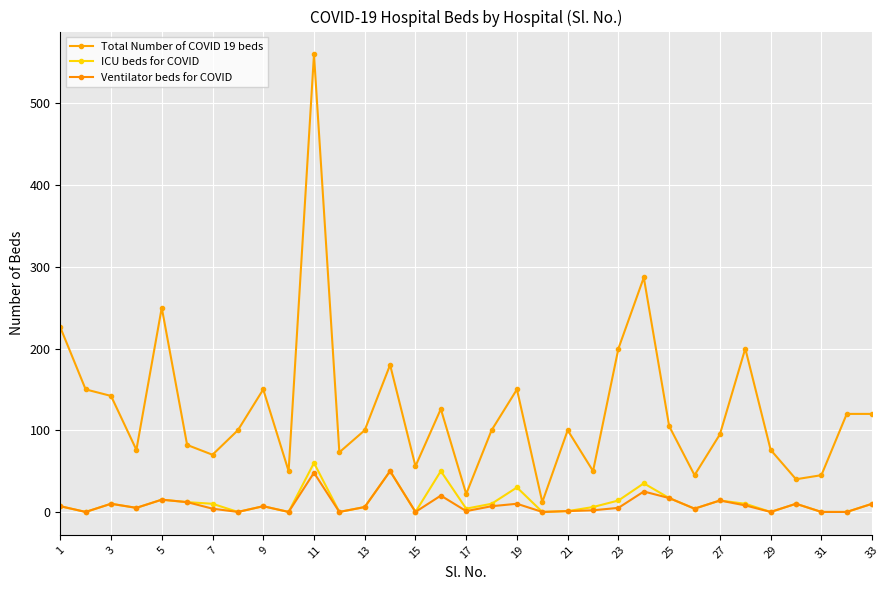

Count the number of data series in this chart.

3